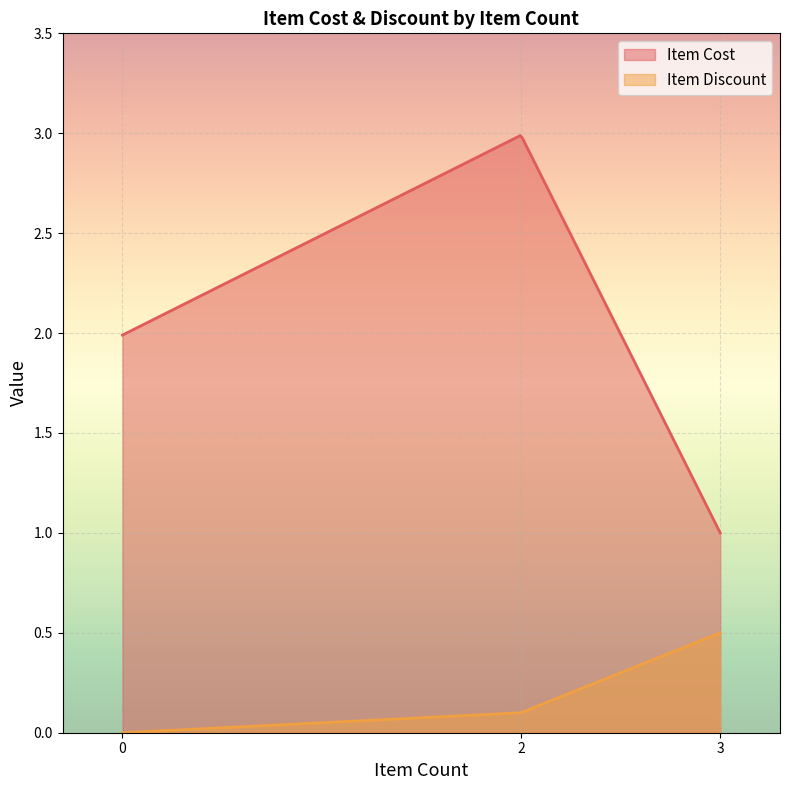

Rank the series at 3 from highest to lowest value.

Item Cost, Item Discount